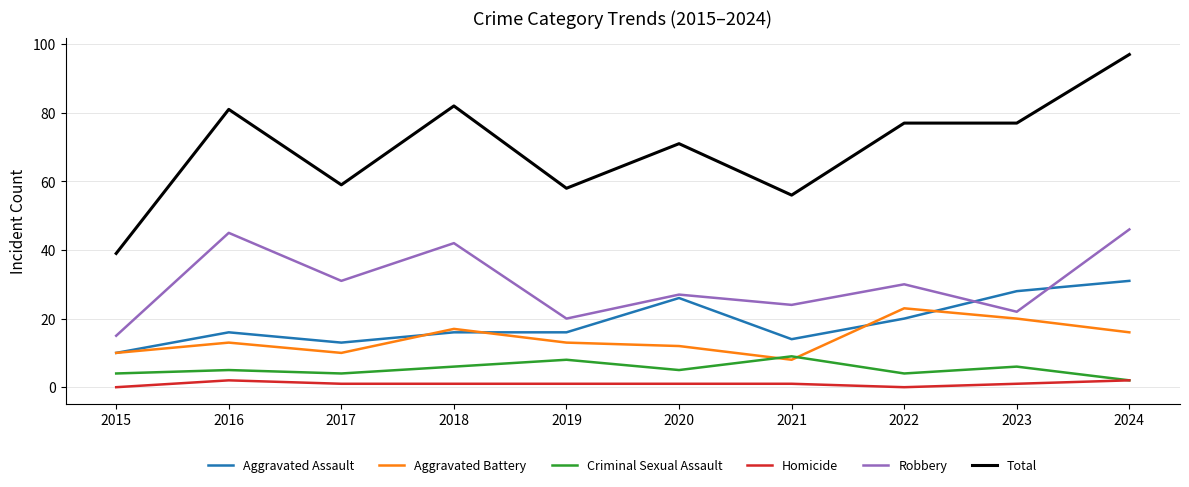

Reading left to right, list all the values displayed in this chart.

Aggravated Assault: 2015=10	2016=16	2017=13	2018=16	2019=16	2020=26	2021=14	2022=20	2023=28	2024=31
Aggravated Battery: 2015=10	2016=13	2017=10	2018=17	2019=13	2020=12	2021=8	2022=23	2023=20	2024=16
Criminal Sexual Assault: 2015=4	2016=5	2017=4	2018=6	2019=8	2020=5	2021=9	2022=4	2023=6	2024=2
Homicide: 2015=0	2016=2	2017=1	2018=1	2019=1	2020=1	2021=1	2022=0	2023=1	2024=2
Robbery: 2015=15	2016=45	2017=31	2018=42	2019=20	2020=27	2021=24	2022=30	2023=22	2024=46
Total: 2015=39	2016=81	2017=59	2018=82	2019=58	2020=71	2021=56	2022=77	2023=77	2024=97